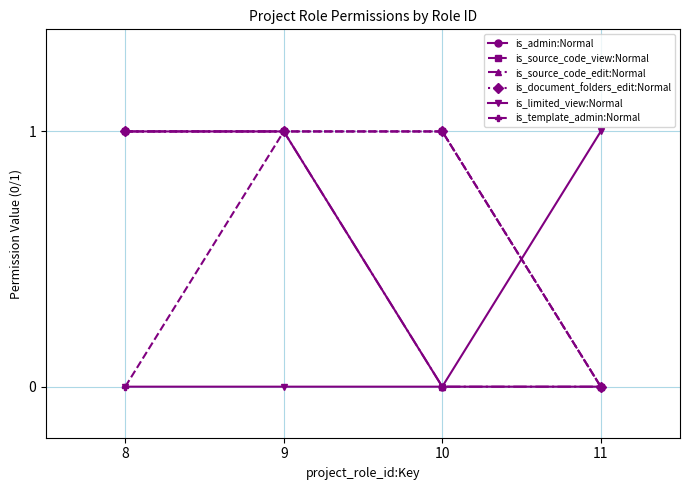

Reading left to right, transcribe all the data shown in this chart.

is_admin:Normal: 1	1	0	0
is_source_code_view:Normal: 1	1	1	0
is_source_code_edit:Normal: 1	1	0	0
is_document_folders_edit:Normal: 1	1	1	0
is_limited_view:Normal: 0	0	0	1
is_template_admin:Normal: 0	1	1	0